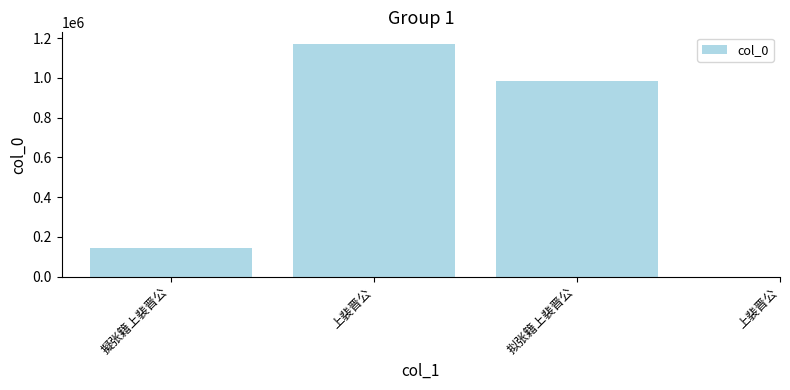

True or false: the data shows 55181 at 擬张籍上裴晋公.

False